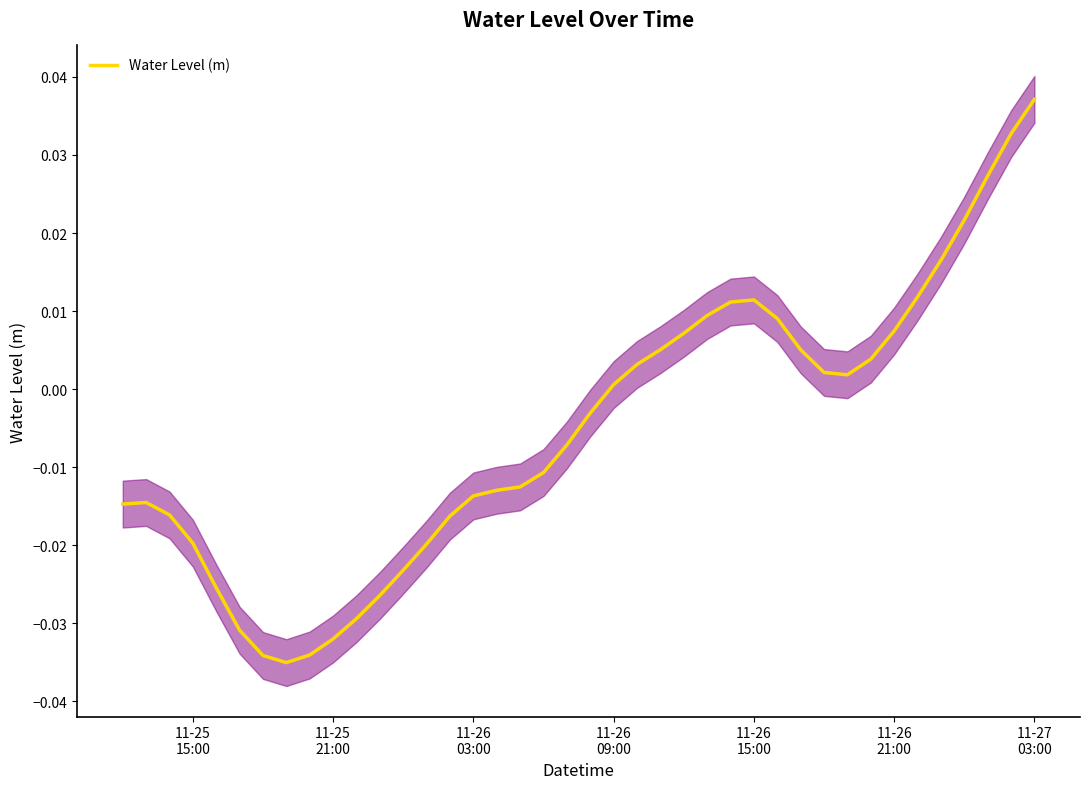

What is the difference between the second highest and minimum values?

0.1